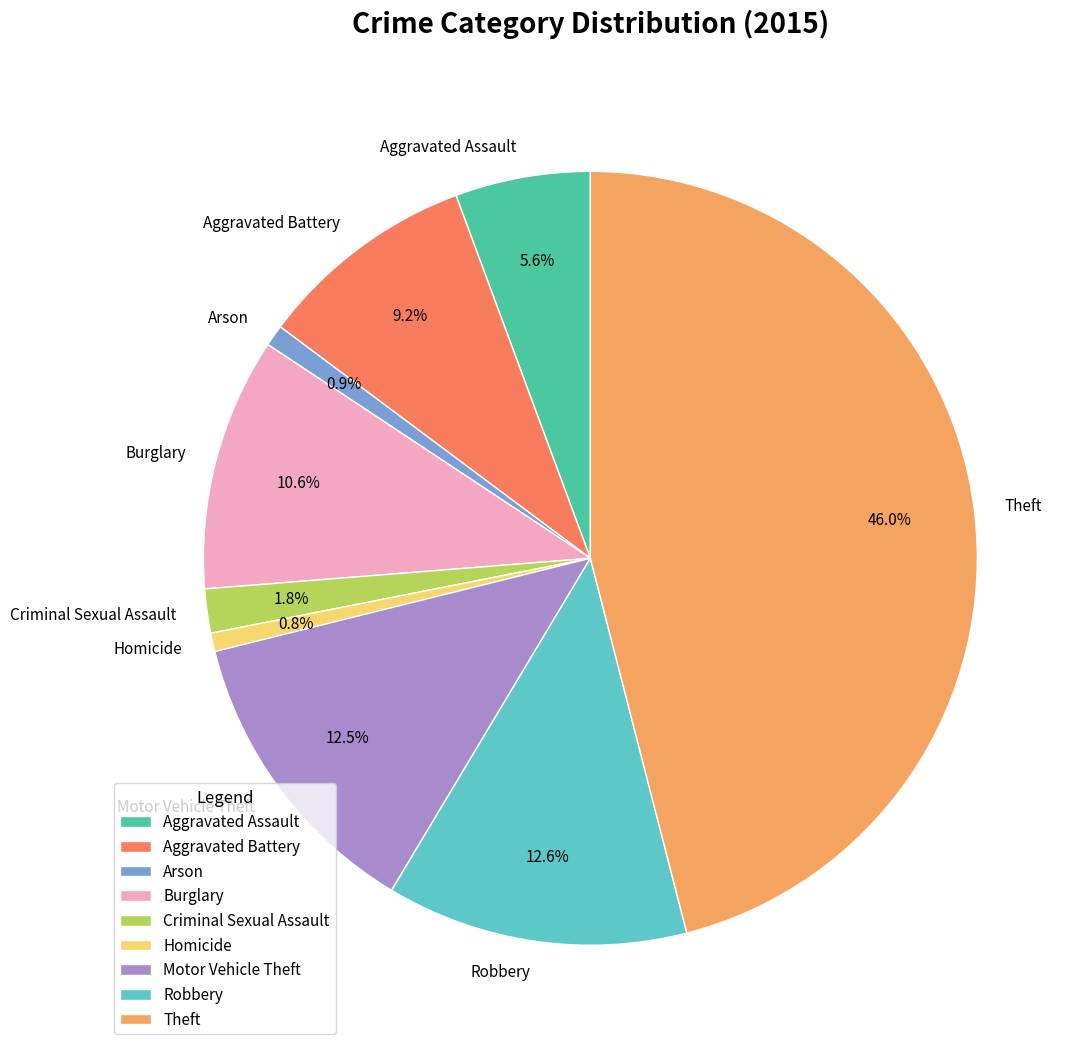

Count the number of slices in the pie.

9